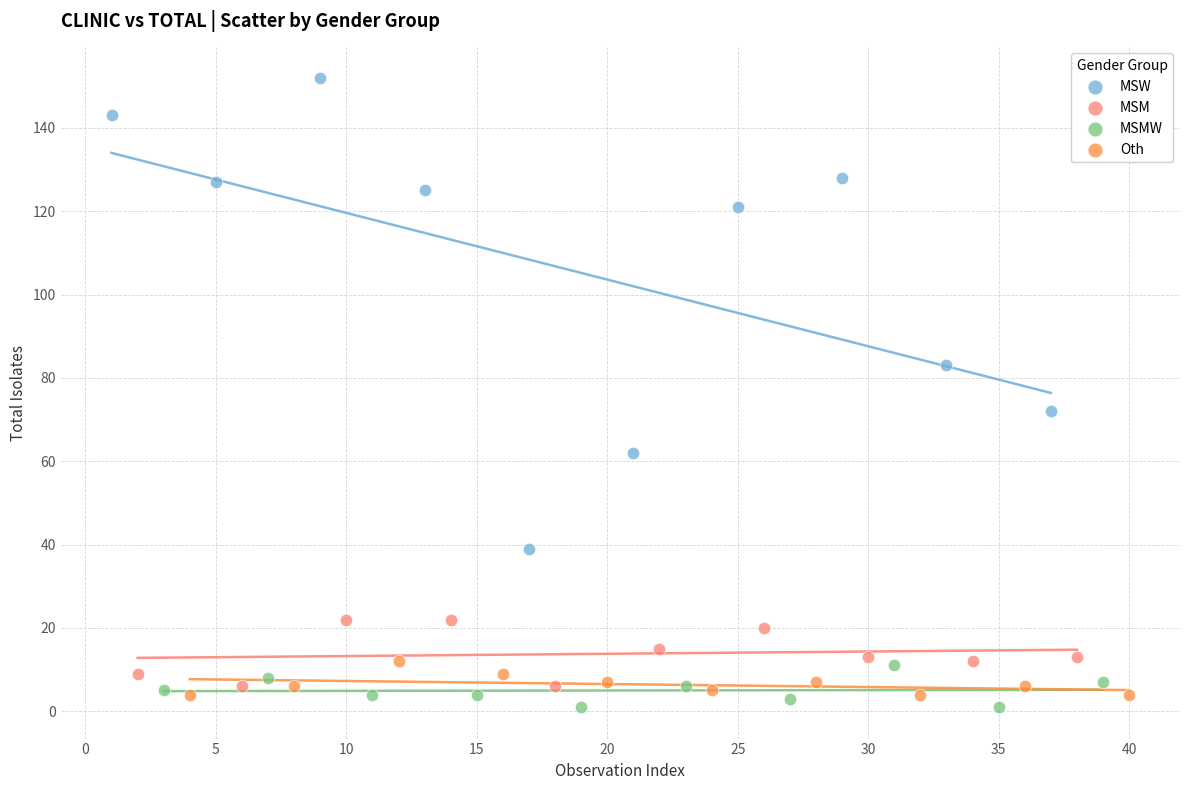

Which series has the widest spread of Y values?

MSW